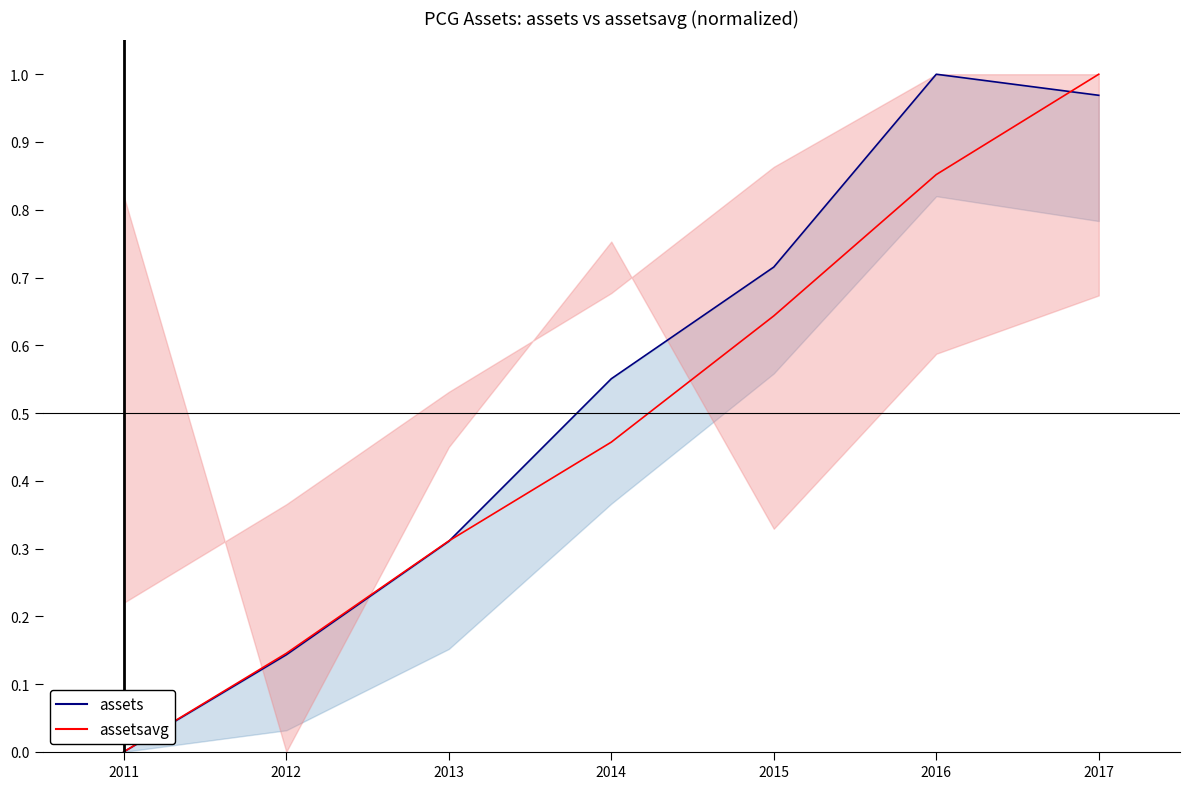

Does the chart have visible grid lines?

No